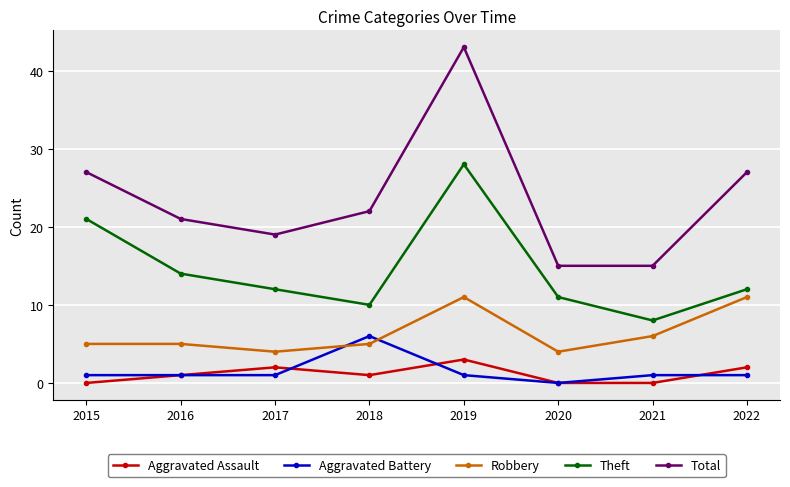

True or false: Total and Aggravated Assault cross at least once.

False